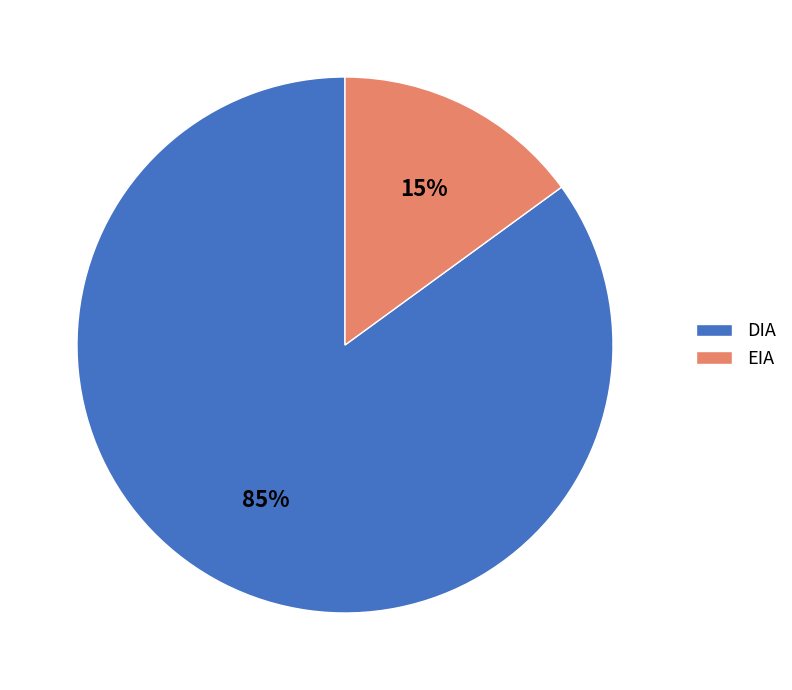

To the nearest percent, what portion does DIA represent?

85%